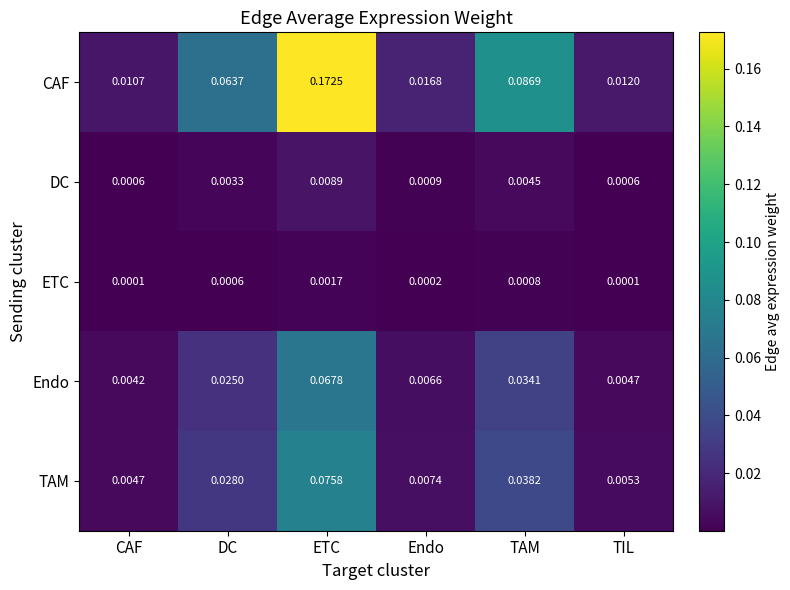

Rank the series by their maximum value, from highest to lowest.

CAF, TAM, Endo, DC, ETC